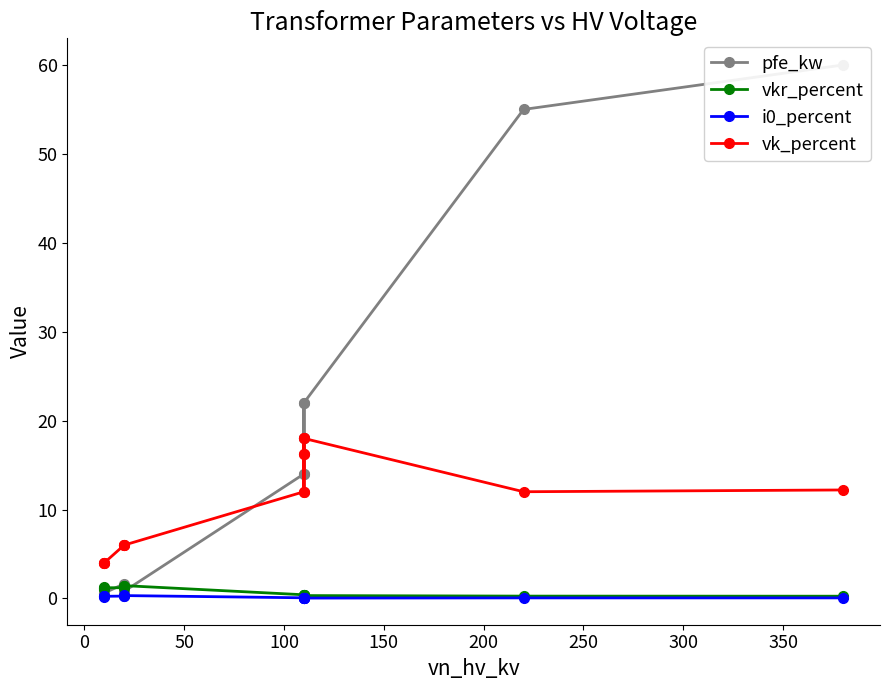

Does the chart display data point markers on the line(s)?

Yes